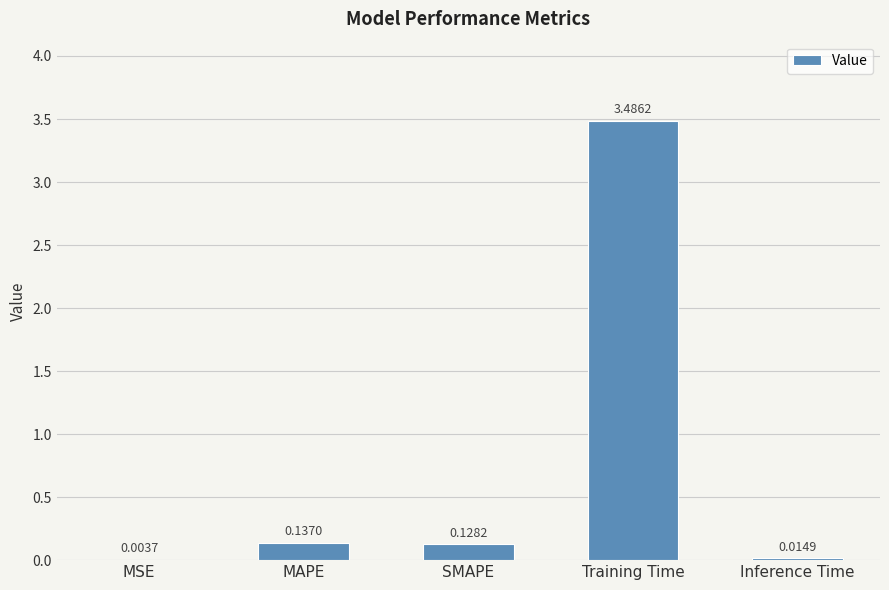

What is the change in value from MAPE to Training Time?

+3.3